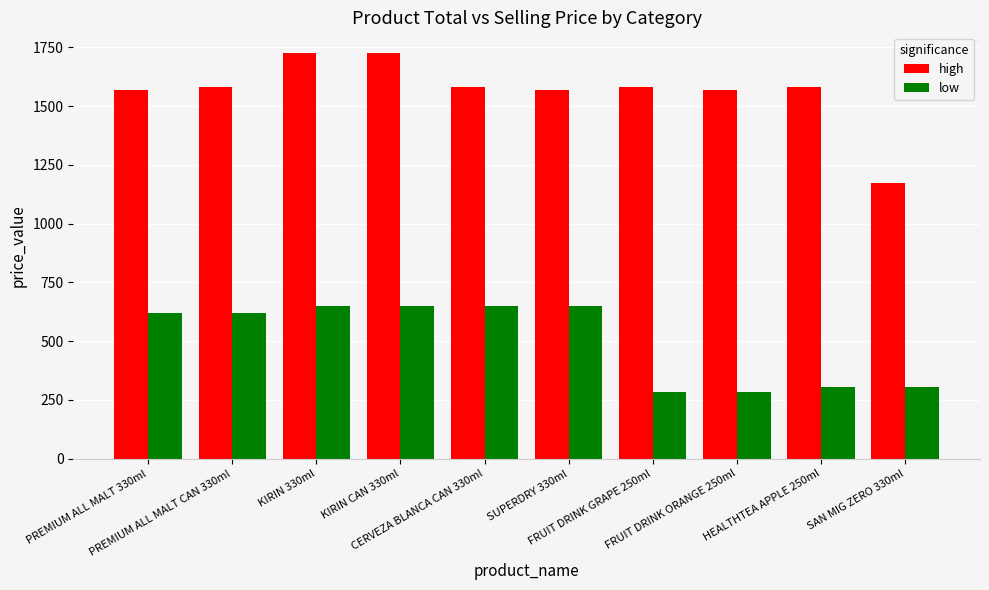

List the series in order of their overall mean, lowest first.

low, high